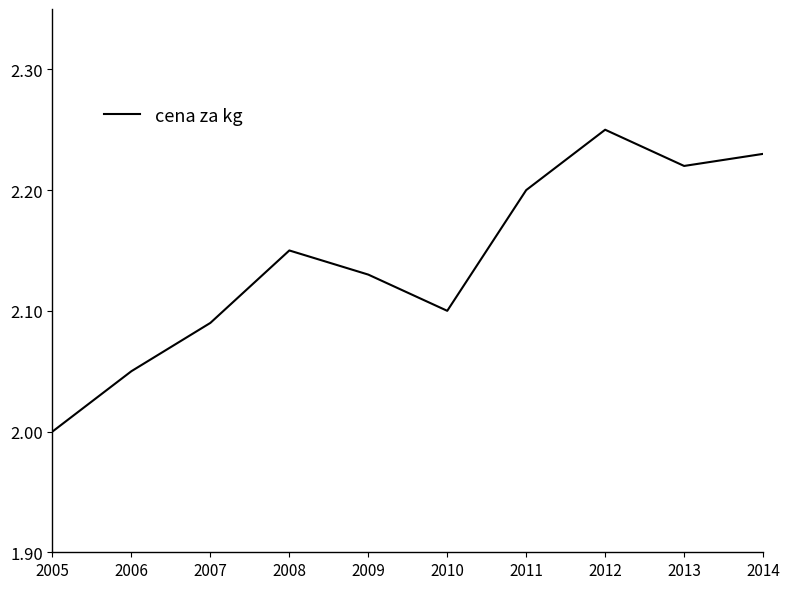

Between 2011 and 2007, which is larger?

2011